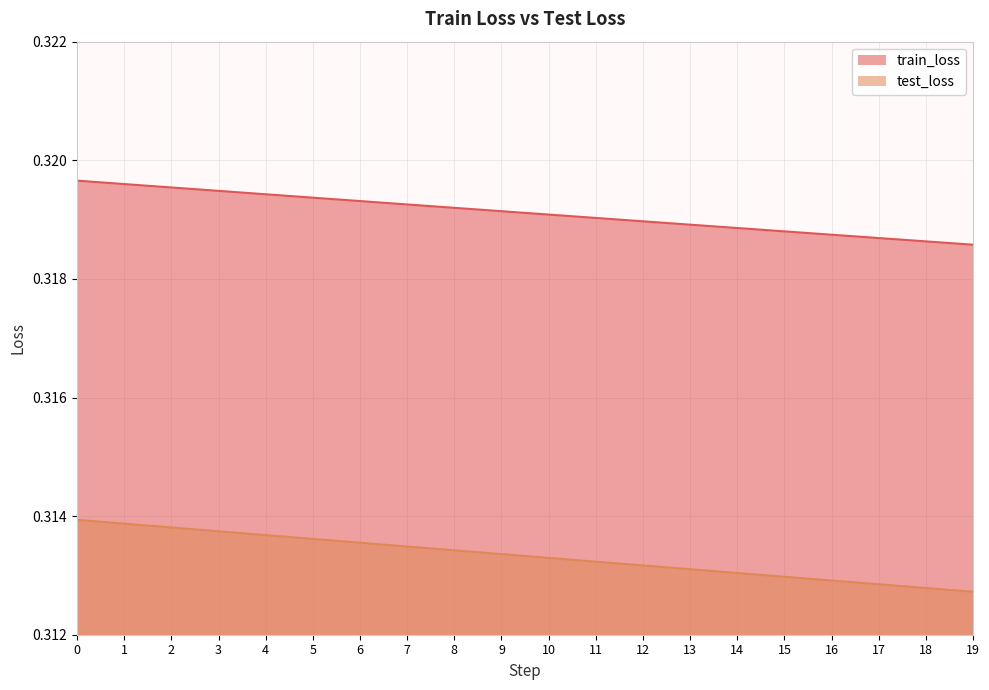

What is the maximum value for train_loss?

0.3